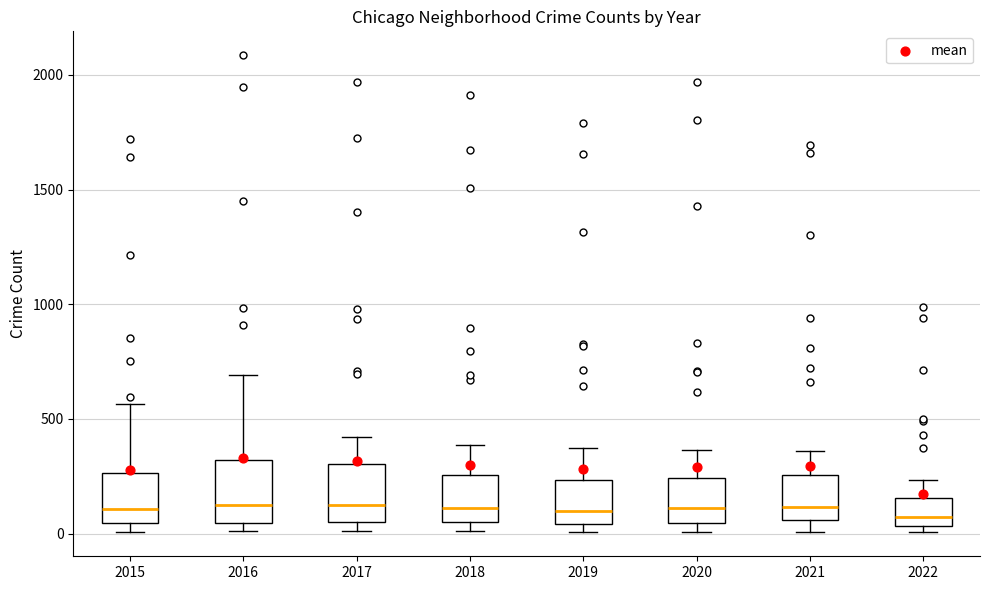

Where is the upper edge of the box at x = 2017 on the y-axis? The values are not printed on the chart, so give them approximately, as read against the axis.

300